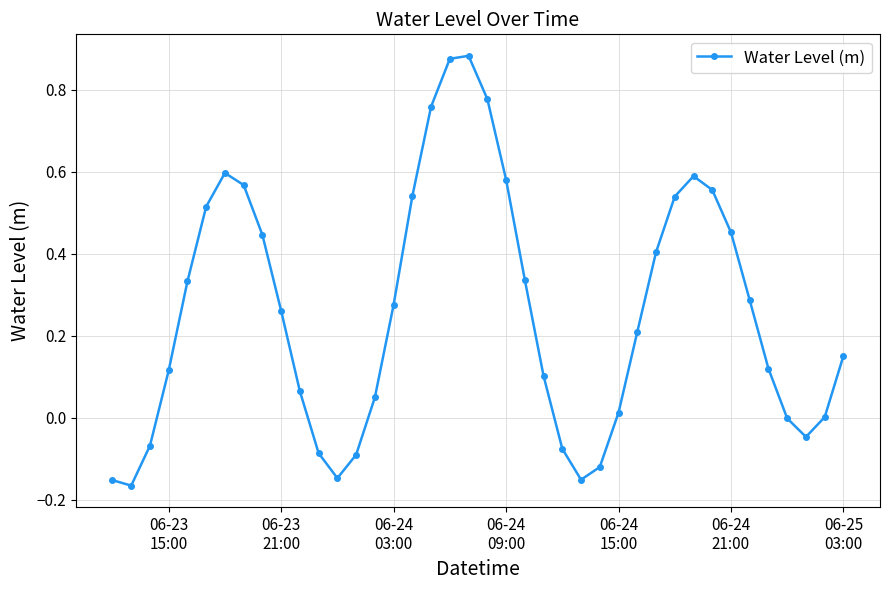

True or false: there are more than 2 points higher than both neighbors.

True